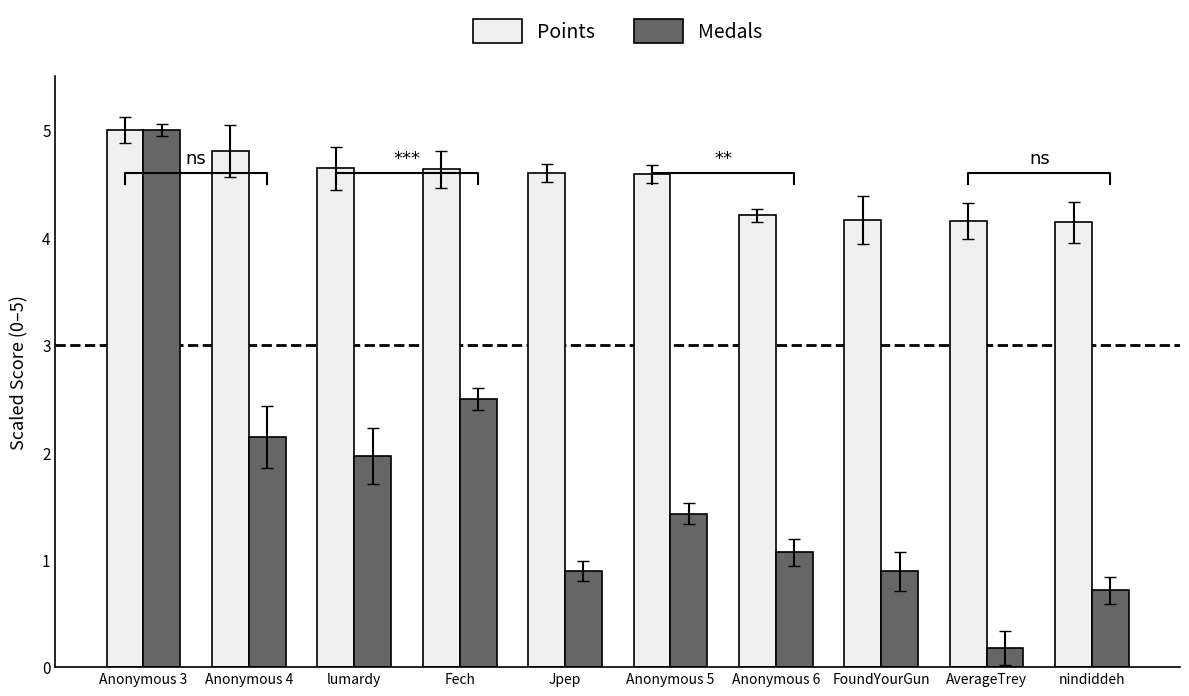

Which series has the largest total across all categories?

Points